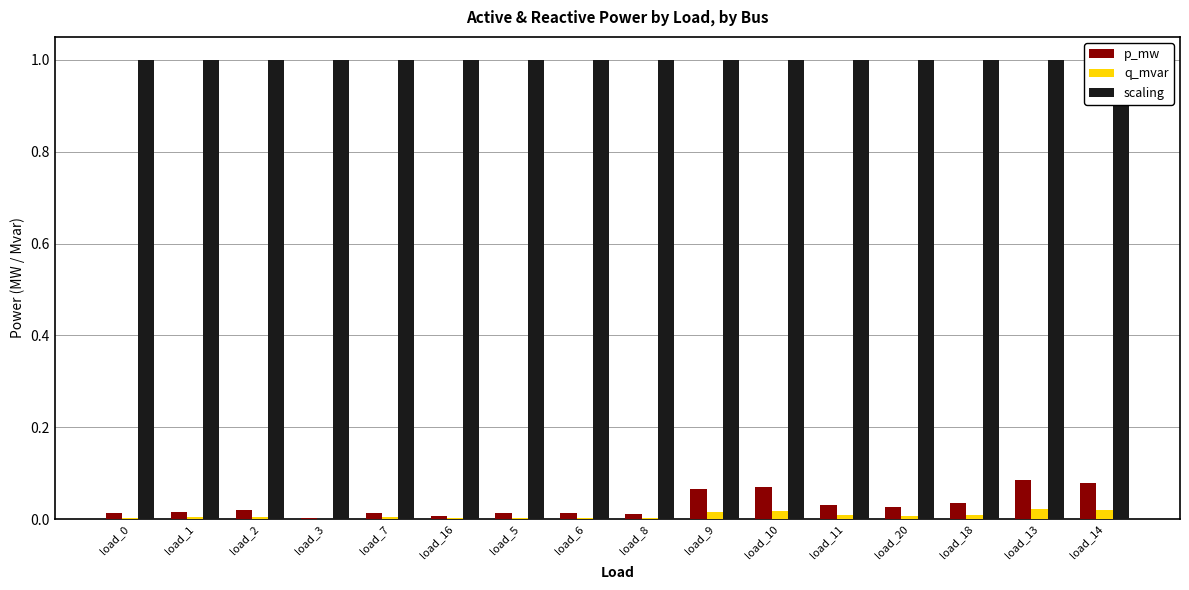

How many distinct data groups are displayed?

3